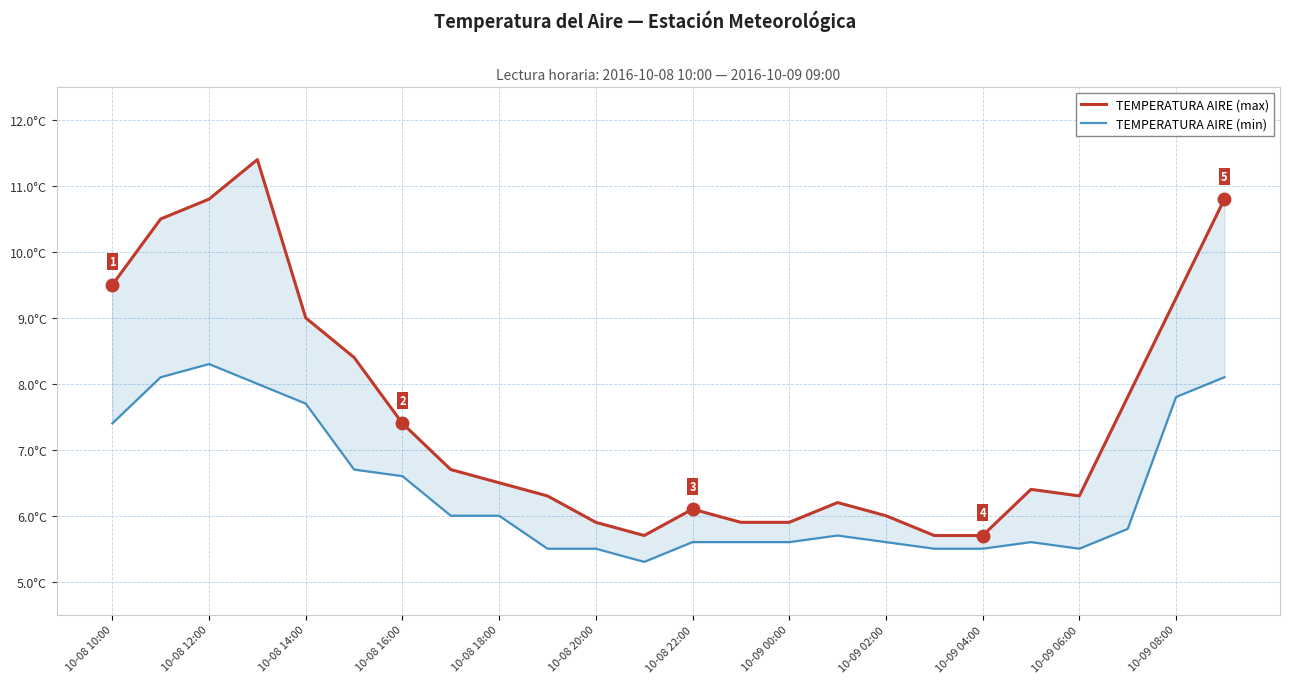

True or false: TEMPERATURA AIRE (max) and TEMPERATURA AIRE (min) cross at least once.

False